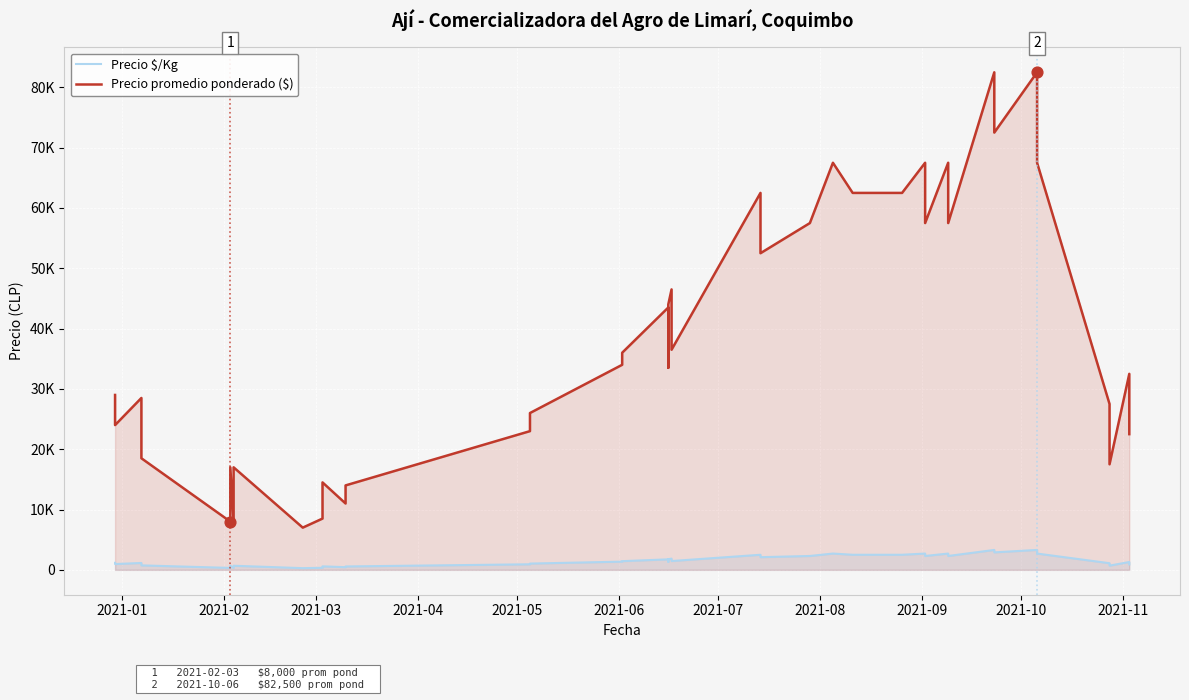

Which series has the largest total across all categories?

Precio promedio ponderado ($)